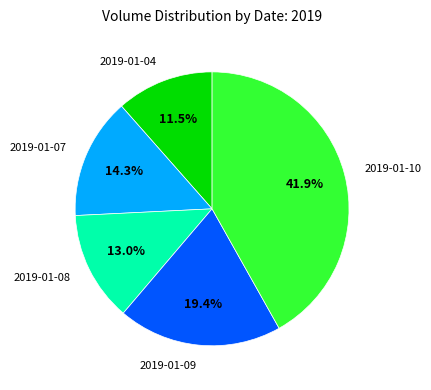

Which slice is the largest?

2019-01-10